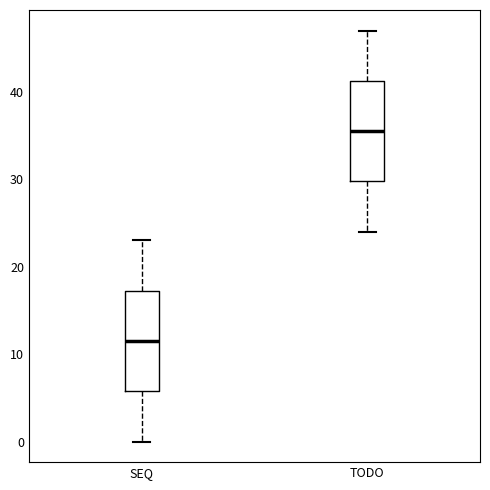

Reading left to right, transcribe this box plot: for each box, give where its median line is, the range the box spans, and where its two whiskers end, as read against the y-axis. The values are not printed on the chart, so give them approximately, as read against the axis.

SEQ: median 12, box 6 to 17, whiskers 0 to 23
TODO: median 36, box 30 to 41, whiskers 24 to 47